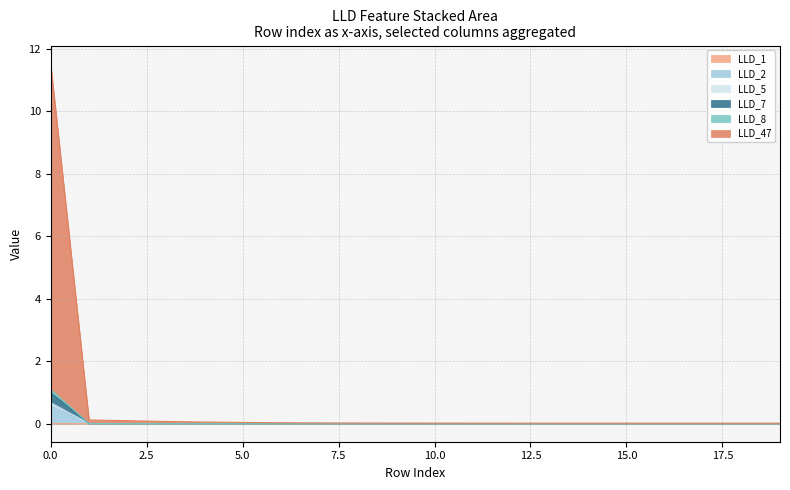

Does the chart have visible grid lines?

Yes